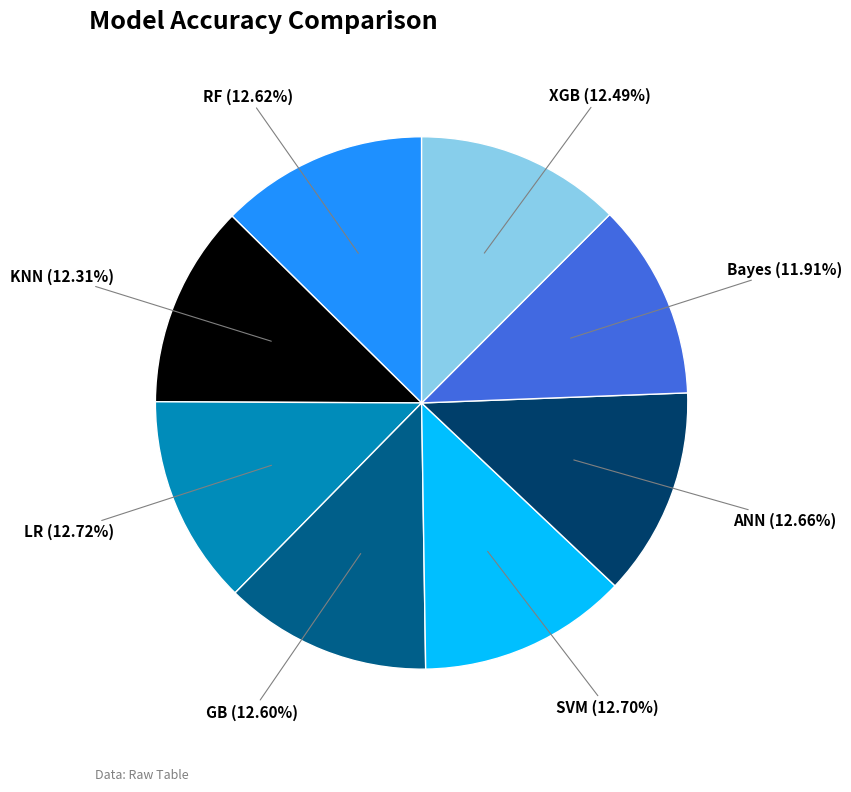

Does any single category account for the majority?

No